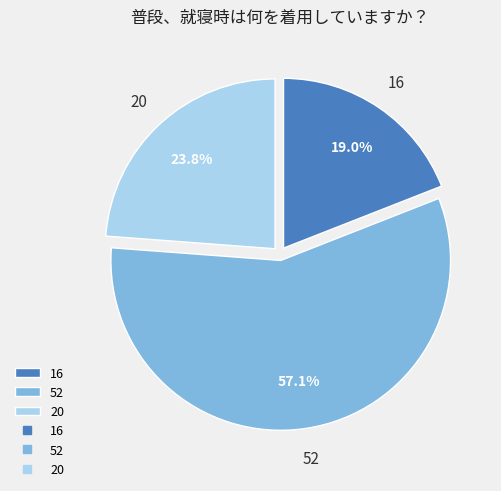

Is the sum of 52 and 16 greater than half?

Yes